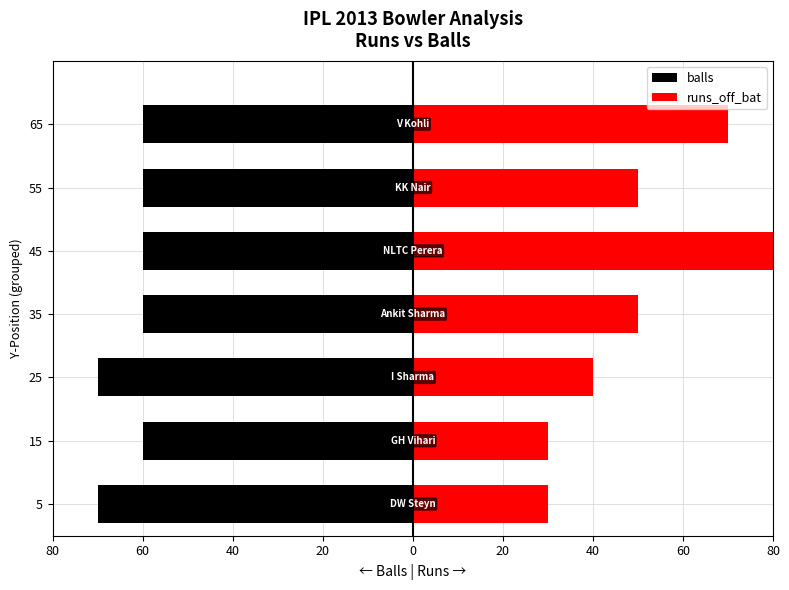

At how many categories does at least one series exceed 3?

7